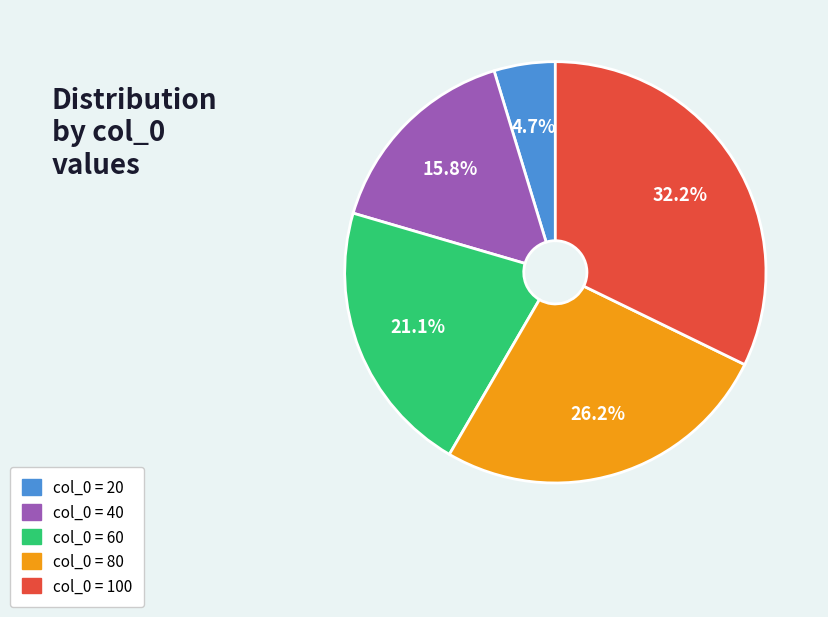

Does any single category account for the majority?

No